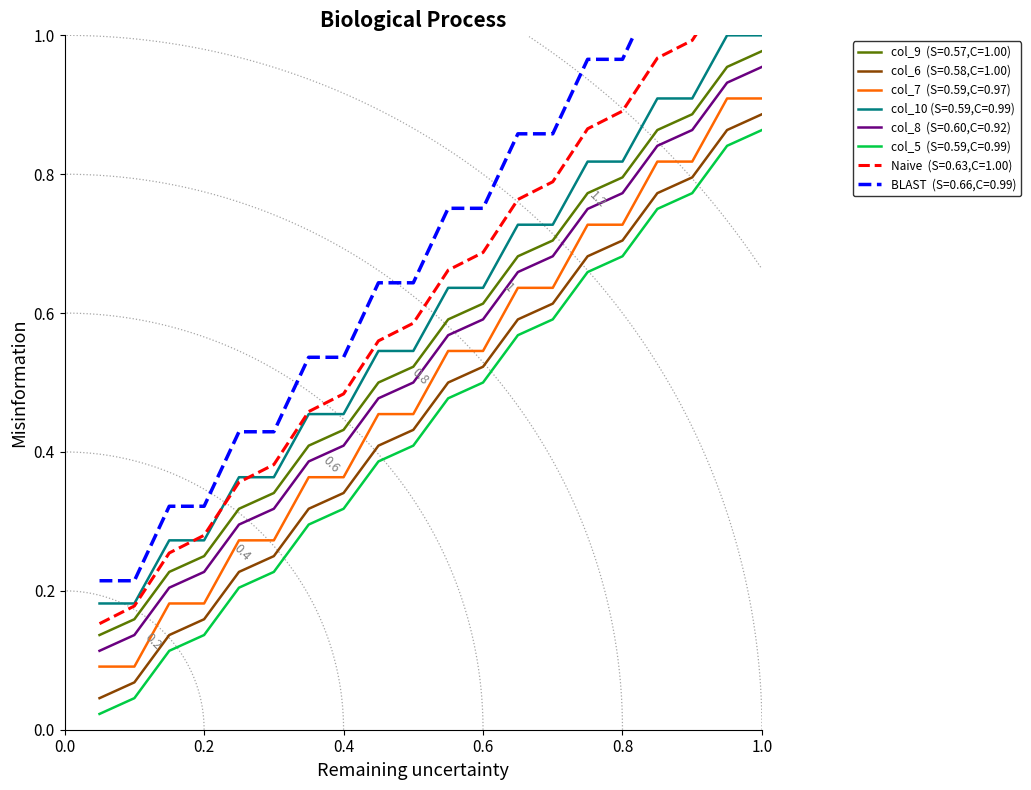

Count the number of categories in the chart.

20